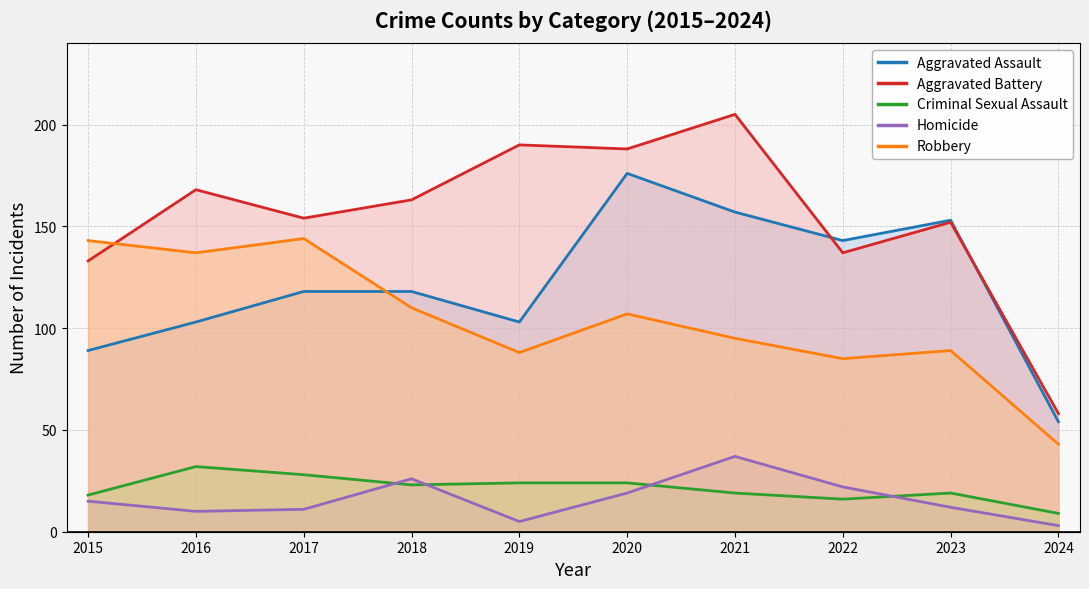

What is the minimum value shown in the chart?

3